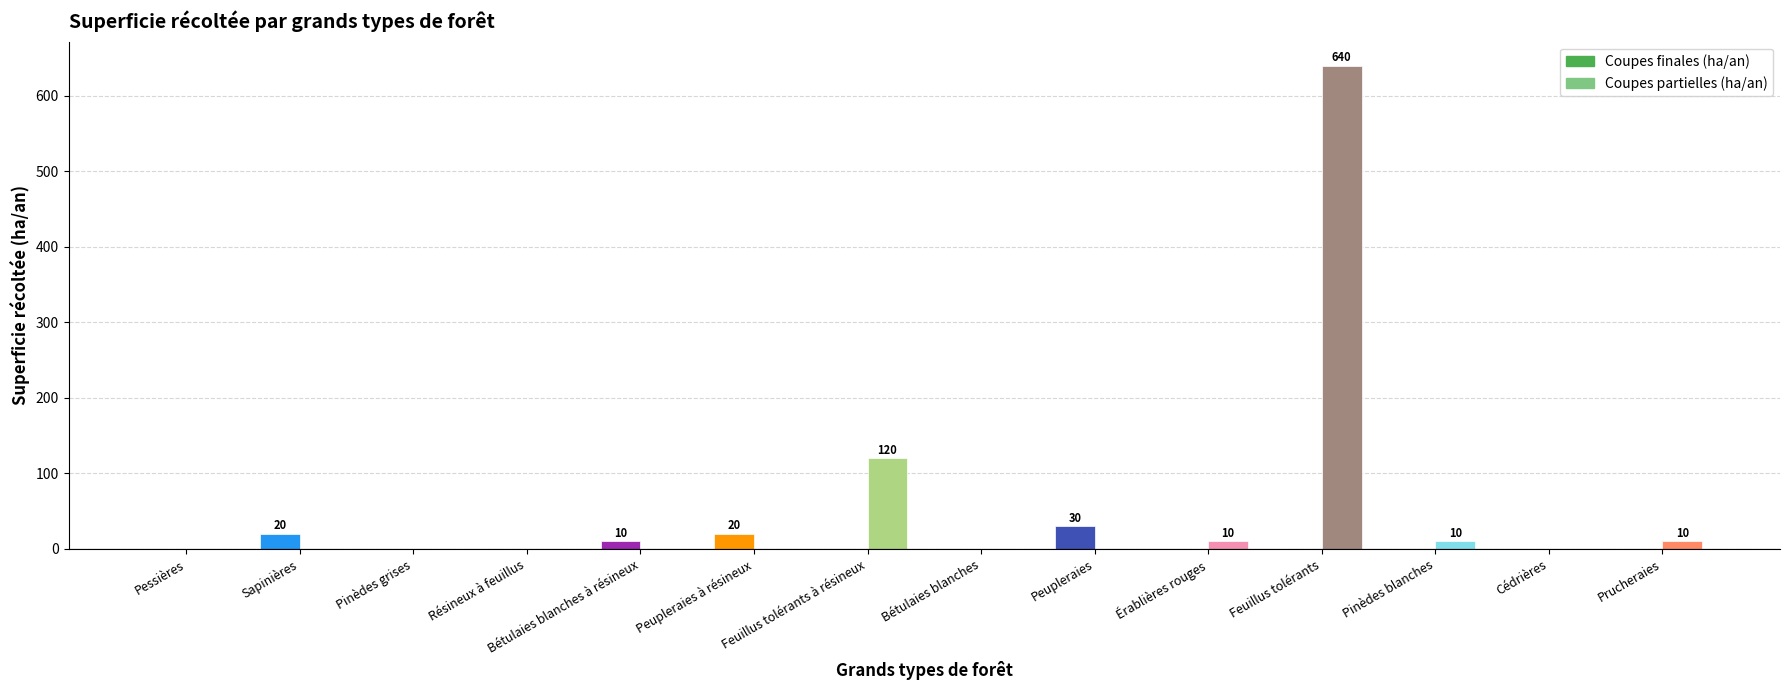

Count the number of categories in the chart.

14